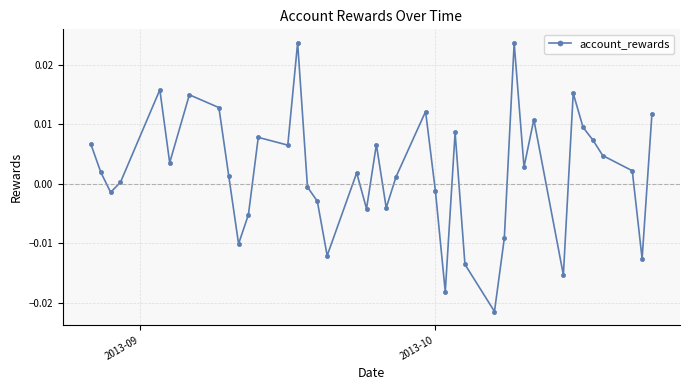

How many interior local peaks (higher than both neighbors) does the data have?

11